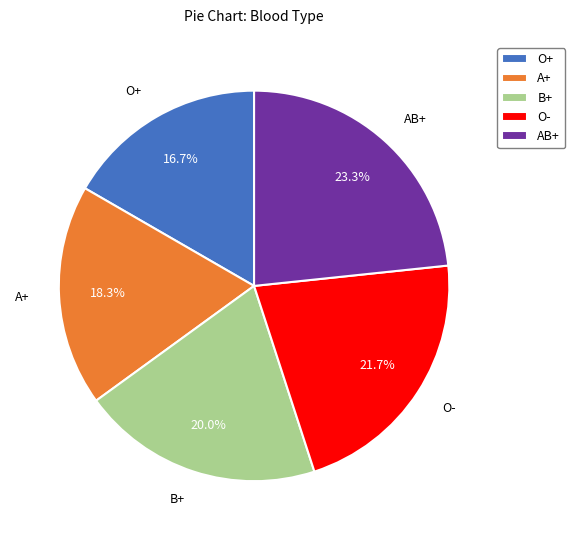

To the nearest percent, what is the difference between the largest and smallest slice percentages?

7%